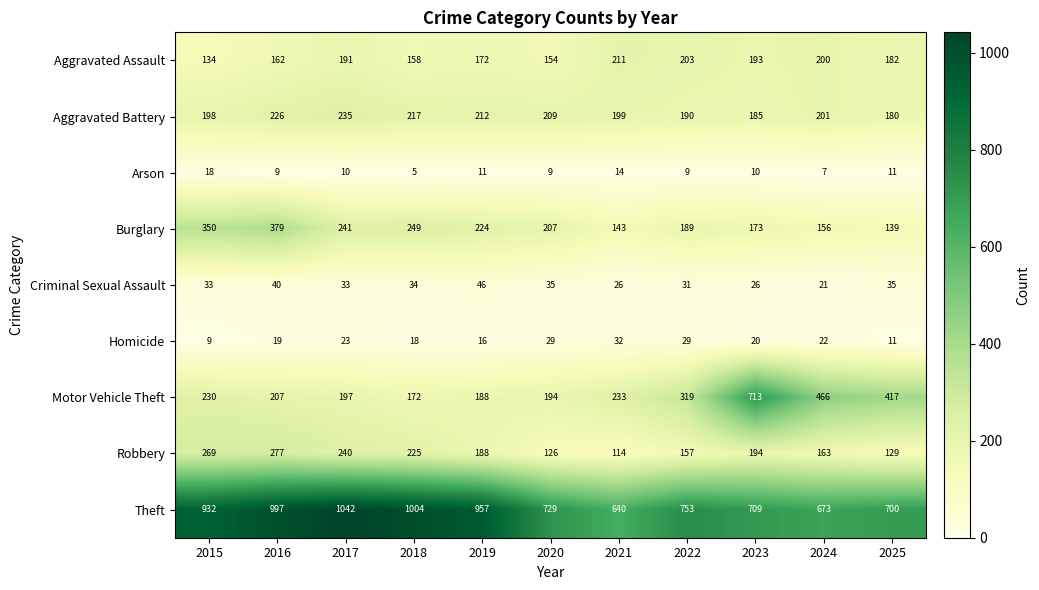

Which category has the highest value in the Aggravated Battery series?

2017